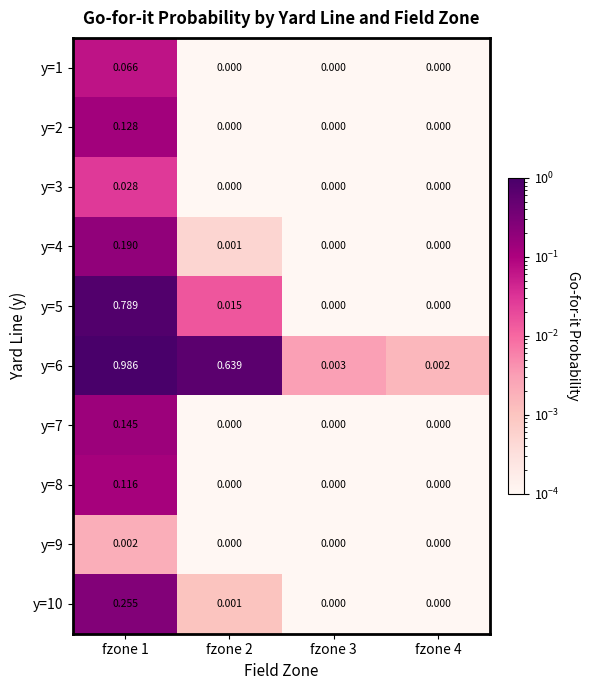

List the series in order of their peak value, lowest first.

y=9, y=3, y=1, y=8, y=2, y=7, y=4, y=10, y=5, y=6